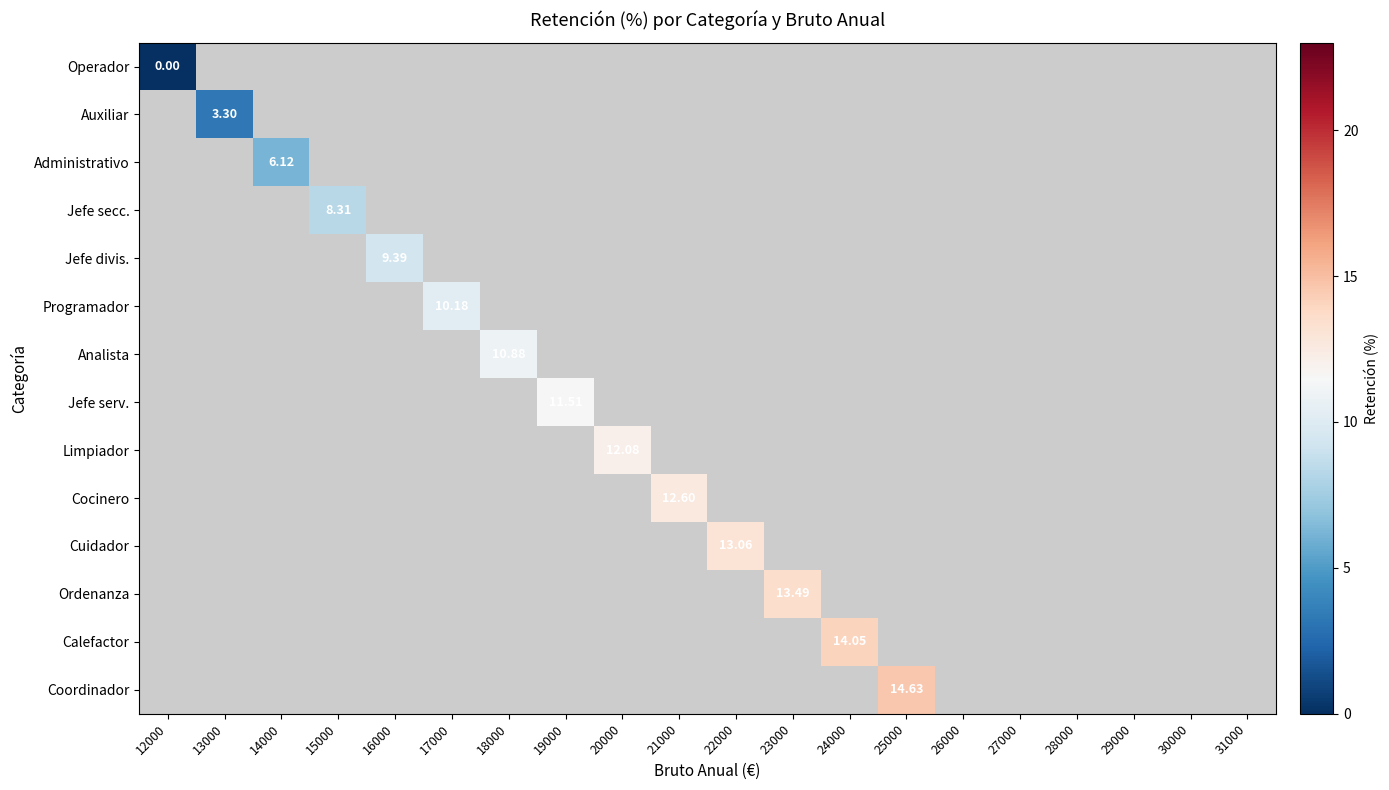

At how many categories does at least one series exceed 10?

9